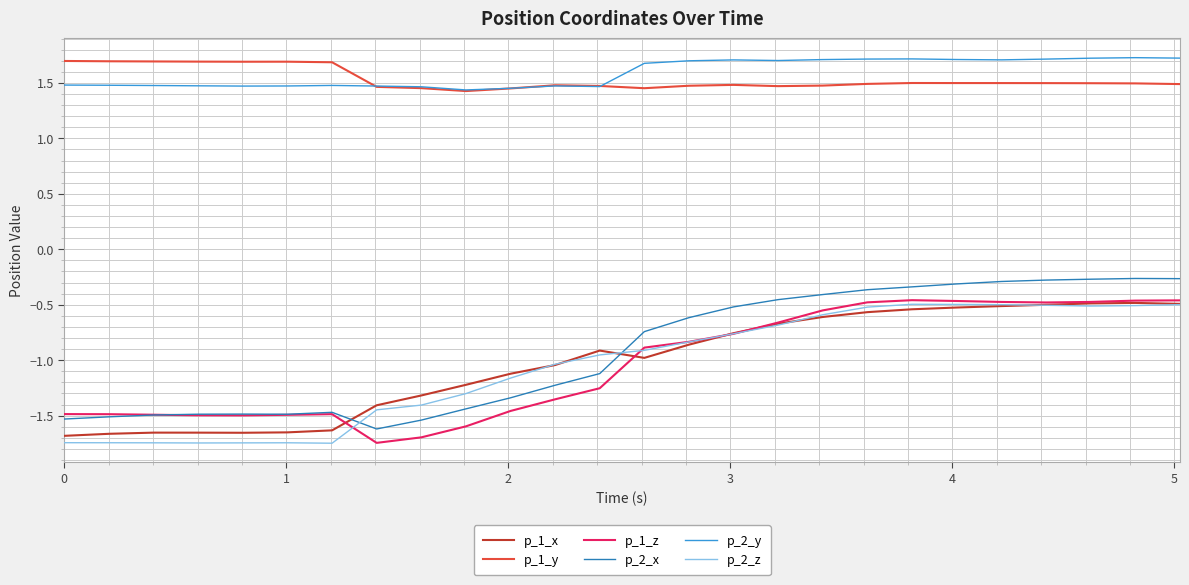

Which series has the largest range (max minus min)?

p_2_x